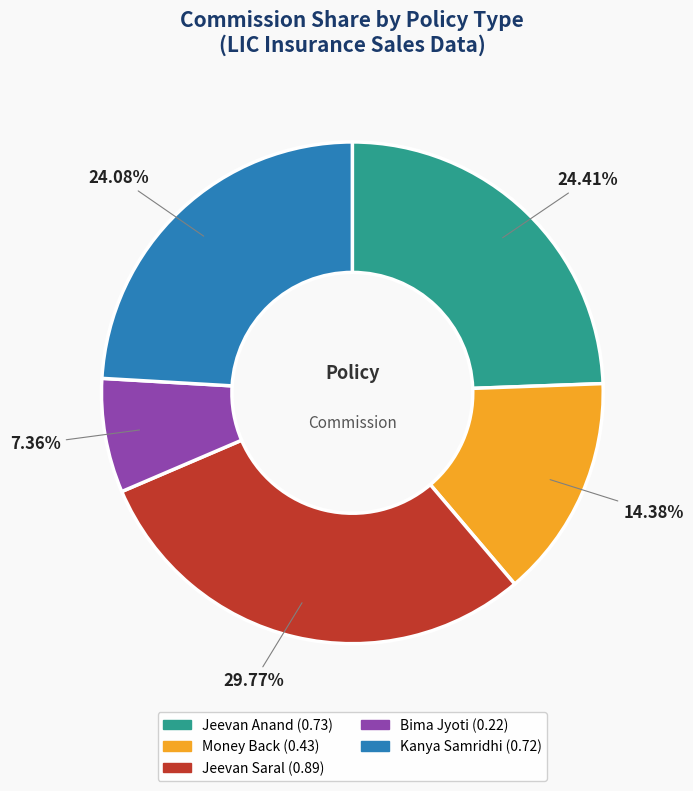

Combined, do Jeevan Saral and Money Back account for over 50%?

No